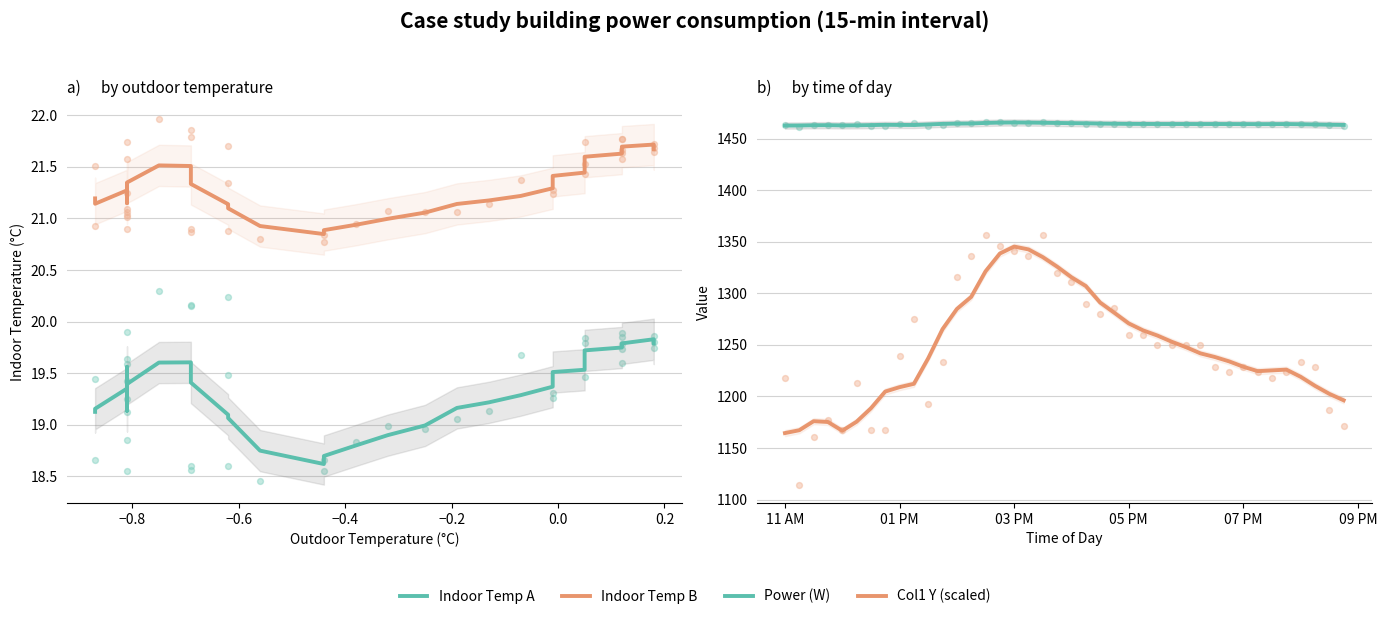

At how many categories does at least one series exceed 1212?

40